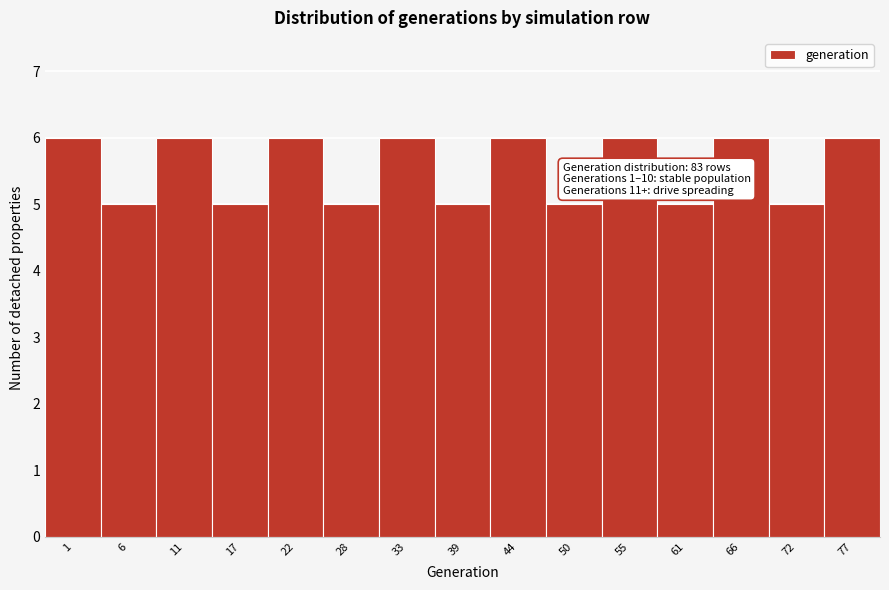

Reading right to left, extract all data points from this chart.

77=6	72=5	66=6	61=5	55=6	50=5	44=6	39=5	33=6	28=5	22=6	17=5	11=6	6=5	1=6